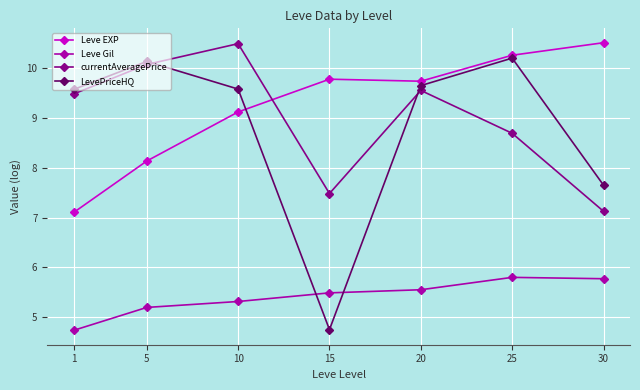

Reading left to right, extract all data points from this chart.

Leve EXP: 7.1	8.1	9.1	9.8	9.7	10.3	10.5
Leve Gil: 4.7	5.2	5.3	5.5	5.6	5.8	5.8
currentAveragePrice: 9.5	10.1	10.5	7.5	9.5	8.7	7.1
LevePriceHQ: 9.6	10.1	9.6	4.8	9.6	10.2	7.6